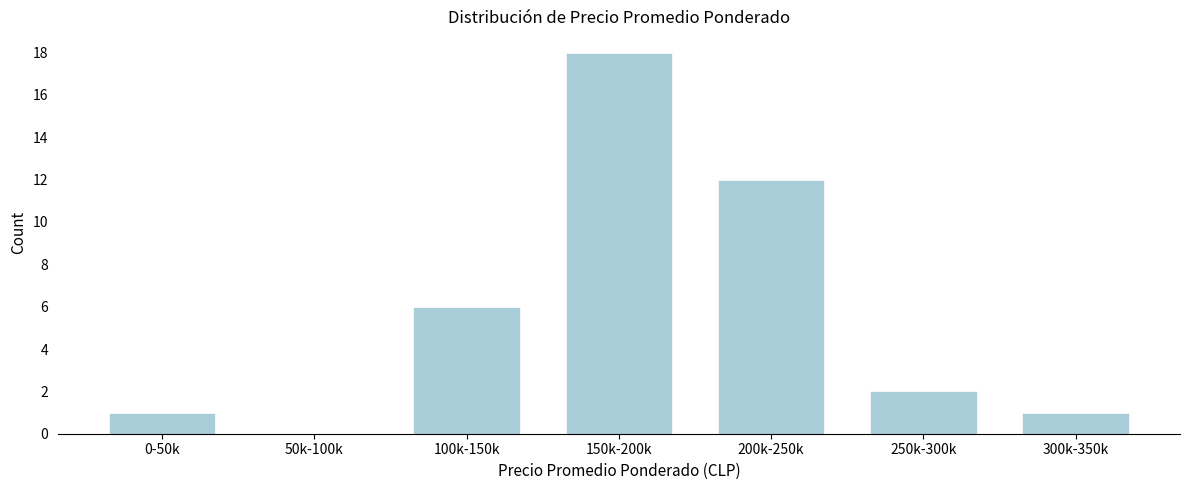

Reading left to right, transcribe all the data shown in this chart.

0-50k=1	50k-100k=0	100k-150k=6	150k-200k=18	200k-250k=12	250k-300k=2	300k-350k=1